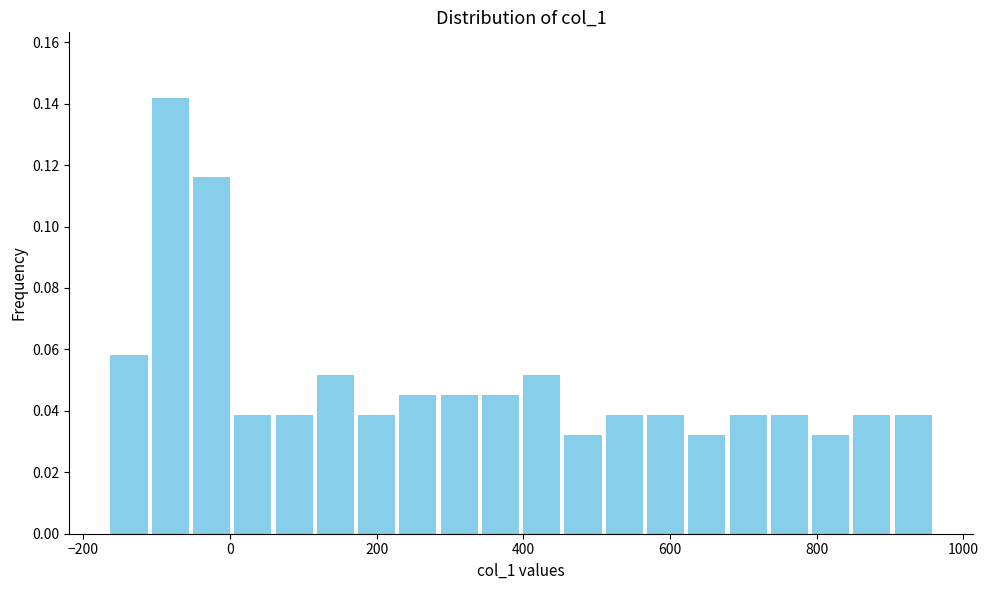

Read against the x-axis, roughly where is the centre of the tallest bar?

-80